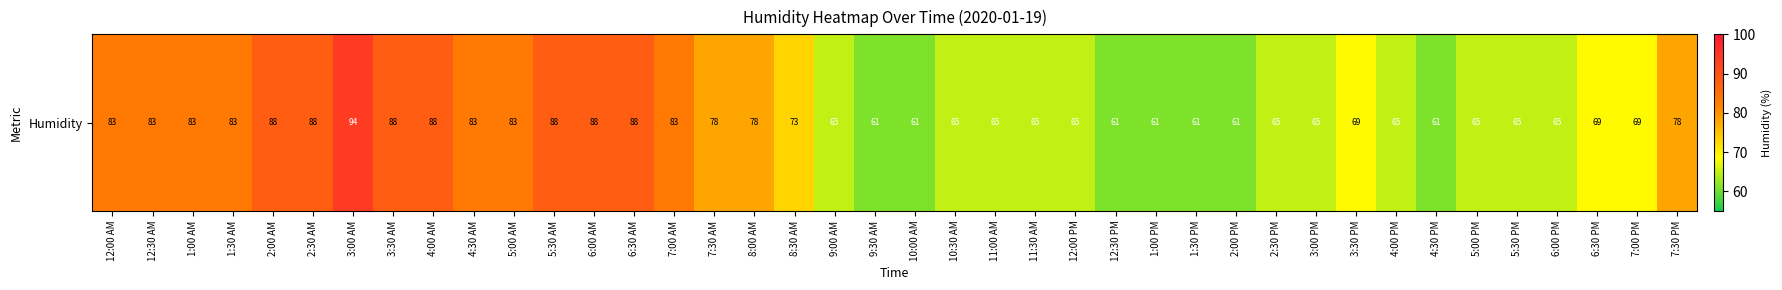

The chart shows a value of 35 at 3:30 PM. True or false?

False